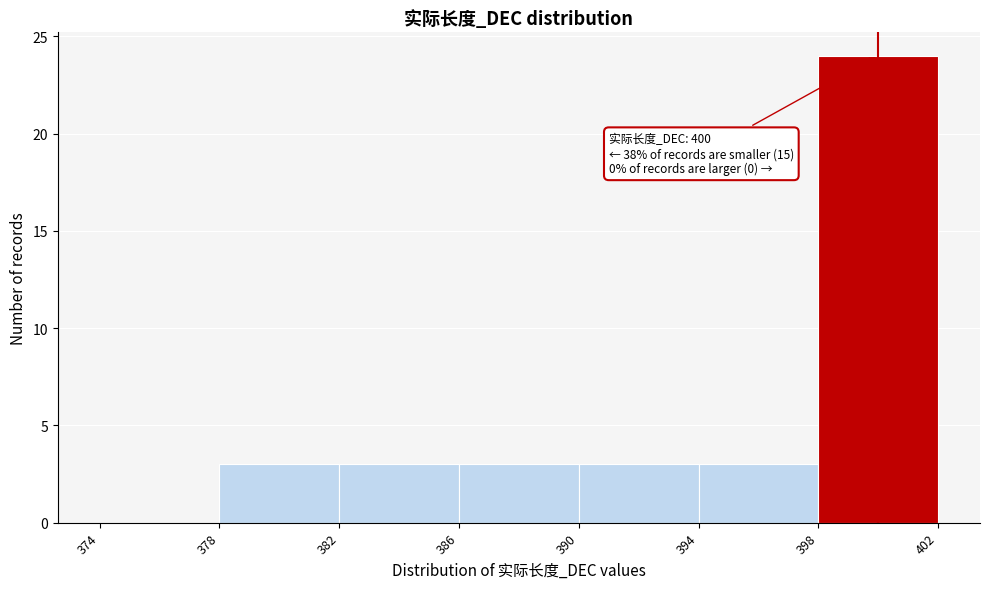

Over which range of the x-axis is the bar tallest?

398 to 402